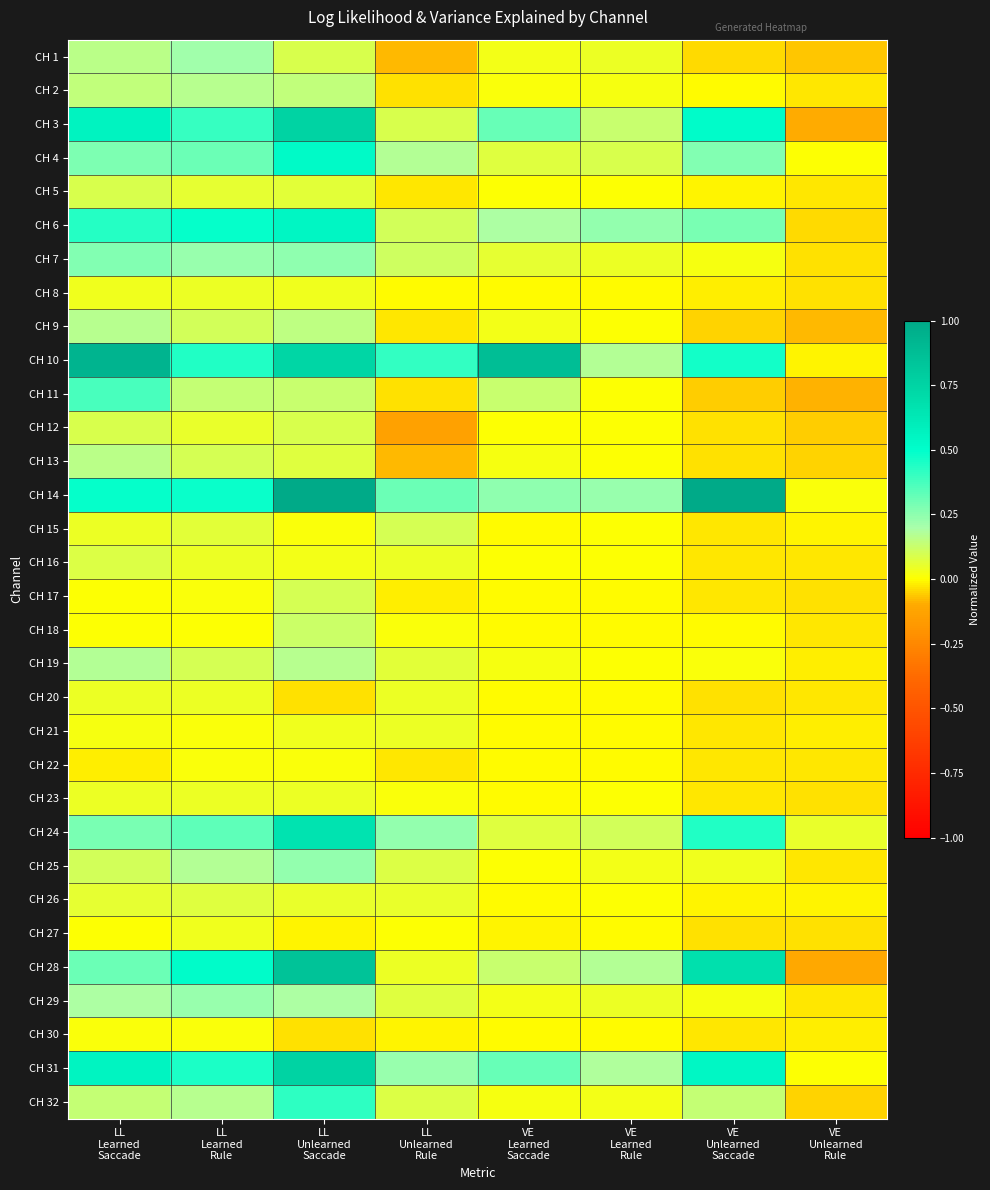

Reading right to left, list all the values displayed in this chart.

CH 1: VE
Unlearned
Rule=-0.1	VE
Unlearned
Saccade=-0.0	VE
Learned
Rule=0.0	VE
Learned
Saccade=0.0	LL
Unlearned
Rule=-0.1	LL
Unlearned
Saccade=0.1	LL
Learned
Rule=0.2	LL
Learned
Saccade=0.2
CH 2: VE
Unlearned
Rule=-0.0	VE
Unlearned
Saccade=-0.0	VE
Learned
Rule=0.0	VE
Learned
Saccade=0.0	LL
Unlearned
Rule=-0.0	LL
Unlearned
Saccade=0.1	LL
Learned
Rule=0.2	LL
Learned
Saccade=0.1
CH 3: VE
Unlearned
Rule=-0.1	VE
Unlearned
Saccade=0.5	VE
Learned
Rule=0.1	VE
Learned
Saccade=0.3	LL
Unlearned
Rule=0.1	LL
Unlearned
Saccade=0.8	LL
Learned
Rule=0.4	LL
Learned
Saccade=0.6
CH 4: VE
Unlearned
Rule=0.0	VE
Unlearned
Saccade=0.3	VE
Learned
Rule=0.1	VE
Learned
Saccade=0.1	LL
Unlearned
Rule=0.2	LL
Unlearned
Saccade=0.5	LL
Learned
Rule=0.3	LL
Learned
Saccade=0.3
CH 5: VE
Unlearned
Rule=-0.0	VE
Unlearned
Saccade=-0.0	VE
Learned
Rule=0.0	VE
Learned
Saccade=0.0	LL
Unlearned
Rule=-0.0	LL
Unlearned
Saccade=0.1	LL
Learned
Rule=0.1	LL
Learned
Saccade=0.1
CH 6: VE
Unlearned
Rule=-0.0	VE
Unlearned
Saccade=0.3	VE
Learned
Rule=0.2	VE
Learned
Saccade=0.2	LL
Unlearned
Rule=0.1	LL
Unlearned
Saccade=0.6	LL
Learned
Rule=0.5	LL
Learned
Saccade=0.4
CH 7: VE
Unlearned
Rule=-0.0	VE
Unlearned
Saccade=0.0	VE
Learned
Rule=0.0	VE
Learned
Saccade=0.1	LL
Unlearned
Rule=0.1	LL
Unlearned
Saccade=0.2	LL
Learned
Rule=0.2	LL
Learned
Saccade=0.3
CH 8: VE
Unlearned
Rule=-0.0	VE
Unlearned
Saccade=-0.0	VE
Learned
Rule=-0.0	VE
Learned
Saccade=-0.0	LL
Unlearned
Rule=-0.0	LL
Unlearned
Saccade=0.0	LL
Learned
Rule=0.0	LL
Learned
Saccade=0.0
CH 9: VE
Unlearned
Rule=-0.1	VE
Unlearned
Saccade=-0.0	VE
Learned
Rule=0.0	VE
Learned
Saccade=0.0	LL
Unlearned
Rule=-0.0	LL
Unlearned
Saccade=0.2	LL
Learned
Rule=0.1	LL
Learned
Saccade=0.2
CH 10: VE
Unlearned
Rule=-0.0	VE
Unlearned
Saccade=0.5	VE
Learned
Rule=0.2	VE
Learned
Saccade=0.9	LL
Unlearned
Rule=0.4	LL
Unlearned
Saccade=0.7	LL
Learned
Rule=0.4	LL
Learned
Saccade=0.9
CH 11: VE
Unlearned
Rule=-0.1	VE
Unlearned
Saccade=-0.1	VE
Learned
Rule=0.0	VE
Learned
Saccade=0.1	LL
Unlearned
Rule=-0.0	LL
Unlearned
Saccade=0.1	LL
Learned
Rule=0.1	LL
Learned
Saccade=0.4
CH 12: VE
Unlearned
Rule=-0.1	VE
Unlearned
Saccade=-0.0	VE
Learned
Rule=0.0	VE
Learned
Saccade=0.0	LL
Unlearned
Rule=-0.1	LL
Unlearned
Saccade=0.1	LL
Learned
Rule=0.1	LL
Learned
Saccade=0.1
CH 13: VE
Unlearned
Rule=-0.0	VE
Unlearned
Saccade=-0.0	VE
Learned
Rule=0.0	VE
Learned
Saccade=0.0	LL
Unlearned
Rule=-0.1	LL
Unlearned
Saccade=0.1	LL
Learned
Rule=0.1	LL
Learned
Saccade=0.2
CH 14: VE
Unlearned
Rule=0.0	VE
Unlearned
Saccade=1.0	VE
Learned
Rule=0.2	VE
Learned
Saccade=0.2	LL
Unlearned
Rule=0.3	LL
Unlearned
Saccade=1.0	LL
Learned
Rule=0.5	LL
Learned
Saccade=0.5
CH 15: VE
Unlearned
Rule=-0.0	VE
Unlearned
Saccade=-0.0	VE
Learned
Rule=0.0	VE
Learned
Saccade=-0.0	LL
Unlearned
Rule=0.1	LL
Unlearned
Saccade=0.0	LL
Learned
Rule=0.1	LL
Learned
Saccade=0.0
CH 16: VE
Unlearned
Rule=-0.0	VE
Unlearned
Saccade=-0.0	VE
Learned
Rule=0.0	VE
Learned
Saccade=0.0	LL
Unlearned
Rule=0.0	LL
Unlearned
Saccade=0.0	LL
Learned
Rule=0.0	LL
Learned
Saccade=0.1
CH 17: VE
Unlearned
Rule=-0.0	VE
Unlearned
Saccade=-0.0	VE
Learned
Rule=-0.0	VE
Learned
Saccade=-0.0	LL
Unlearned
Rule=-0.0	LL
Unlearned
Saccade=0.1	LL
Learned
Rule=0.0	LL
Learned
Saccade=0.0
CH 18: VE
Unlearned
Rule=-0.0	VE
Unlearned
Saccade=-0.0	VE
Learned
Rule=-0.0	VE
Learned
Saccade=-0.0	LL
Unlearned
Rule=0.0	LL
Unlearned
Saccade=0.1	LL
Learned
Rule=0.0	LL
Learned
Saccade=0.0
CH 19: VE
Unlearned
Rule=-0.0	VE
Unlearned
Saccade=0.0	VE
Learned
Rule=0.0	VE
Learned
Saccade=0.0	LL
Unlearned
Rule=0.1	LL
Unlearned
Saccade=0.2	LL
Learned
Rule=0.1	LL
Learned
Saccade=0.2
CH 20: VE
Unlearned
Rule=-0.0	VE
Unlearned
Saccade=-0.0	VE
Learned
Rule=-0.0	VE
Learned
Saccade=-0.0	LL
Unlearned
Rule=0.0	LL
Unlearned
Saccade=-0.0	LL
Learned
Rule=0.0	LL
Learned
Saccade=0.0
CH 21: VE
Unlearned
Rule=-0.0	VE
Unlearned
Saccade=-0.0	VE
Learned
Rule=-0.0	VE
Learned
Saccade=-0.0	LL
Unlearned
Rule=0.0	LL
Unlearned
Saccade=0.0	LL
Learned
Rule=0.0	LL
Learned
Saccade=0.0
CH 22: VE
Unlearned
Rule=-0.0	VE
Unlearned
Saccade=-0.0	VE
Learned
Rule=-0.0	VE
Learned
Saccade=-0.0	LL
Unlearned
Rule=-0.0	LL
Unlearned
Saccade=0.0	LL
Learned
Rule=0.0	LL
Learned
Saccade=-0.0
CH 23: VE
Unlearned
Rule=-0.0	VE
Unlearned
Saccade=-0.0	VE
Learned
Rule=0.0	VE
Learned
Saccade=-0.0	LL
Unlearned
Rule=0.0	LL
Unlearned
Saccade=0.0	LL
Learned
Rule=0.0	LL
Learned
Saccade=0.0
CH 24: VE
Unlearned
Rule=0.1	VE
Unlearned
Saccade=0.4	VE
Learned
Rule=0.1	VE
Learned
Saccade=0.1	LL
Unlearned
Rule=0.2	LL
Unlearned
Saccade=0.7	LL
Learned
Rule=0.3	LL
Learned
Saccade=0.3
CH 25: VE
Unlearned
Rule=-0.0	VE
Unlearned
Saccade=0.0	VE
Learned
Rule=0.0	VE
Learned
Saccade=0.0	LL
Unlearned
Rule=0.1	LL
Unlearned
Saccade=0.2	LL
Learned
Rule=0.2	LL
Learned
Saccade=0.1
CH 26: VE
Unlearned
Rule=-0.0	VE
Unlearned
Saccade=-0.0	VE
Learned
Rule=0.0	VE
Learned
Saccade=-0.0	LL
Unlearned
Rule=0.0	LL
Unlearned
Saccade=0.1	LL
Learned
Rule=0.1	LL
Learned
Saccade=0.1
CH 27: VE
Unlearned
Rule=-0.0	VE
Unlearned
Saccade=-0.0	VE
Learned
Rule=-0.0	VE
Learned
Saccade=-0.0	LL
Unlearned
Rule=0.0	LL
Unlearned
Saccade=-0.0	LL
Learned
Rule=0.0	LL
Learned
Saccade=0.0
CH 28: VE
Unlearned
Rule=-0.1	VE
Unlearned
Saccade=0.7	VE
Learned
Rule=0.2	VE
Learned
Saccade=0.1	LL
Unlearned
Rule=0.0	LL
Unlearned
Saccade=0.8	LL
Learned
Rule=0.5	LL
Learned
Saccade=0.3
CH 29: VE
Unlearned
Rule=-0.0	VE
Unlearned
Saccade=0.0	VE
Learned
Rule=0.0	VE
Learned
Saccade=0.0	LL
Unlearned
Rule=0.1	LL
Unlearned
Saccade=0.2	LL
Learned
Rule=0.2	LL
Learned
Saccade=0.2
CH 30: VE
Unlearned
Rule=-0.0	VE
Unlearned
Saccade=-0.0	VE
Learned
Rule=-0.0	VE
Learned
Saccade=-0.0	LL
Unlearned
Rule=-0.0	LL
Unlearned
Saccade=-0.0	LL
Learned
Rule=0.0	LL
Learned
Saccade=0.0
CH 31: VE
Unlearned
Rule=0.0	VE
Unlearned
Saccade=0.5	VE
Learned
Rule=0.2	VE
Learned
Saccade=0.3	LL
Unlearned
Rule=0.2	LL
Unlearned
Saccade=0.8	LL
Learned
Rule=0.4	LL
Learned
Saccade=0.6
CH 32: VE
Unlearned
Rule=-0.1	VE
Unlearned
Saccade=0.1	VE
Learned
Rule=0.0	VE
Learned
Saccade=0.0	LL
Unlearned
Rule=0.1	LL
Unlearned
Saccade=0.4	LL
Learned
Rule=0.2	LL
Learned
Saccade=0.1